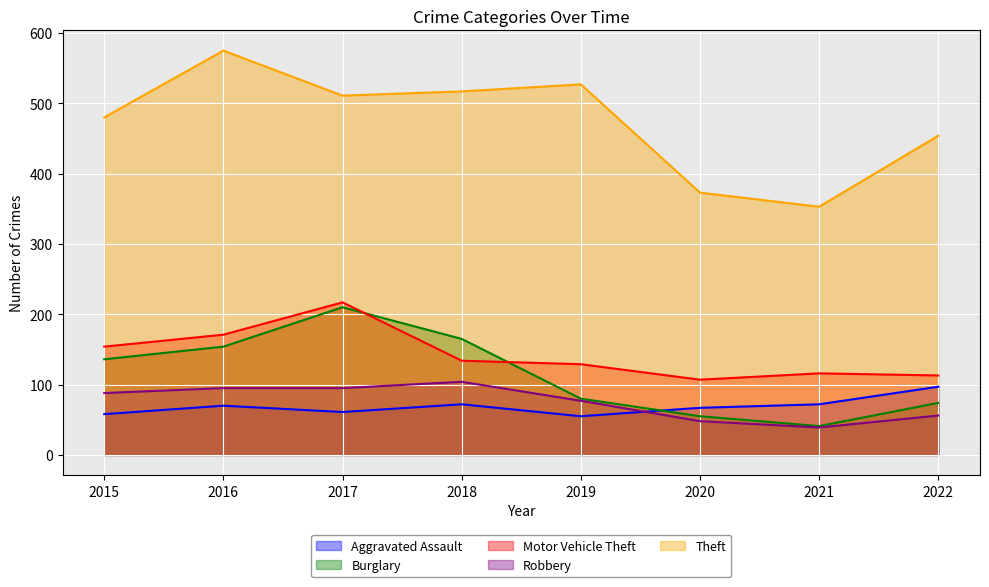

How many interior local peaks does the Burglary series have?

1